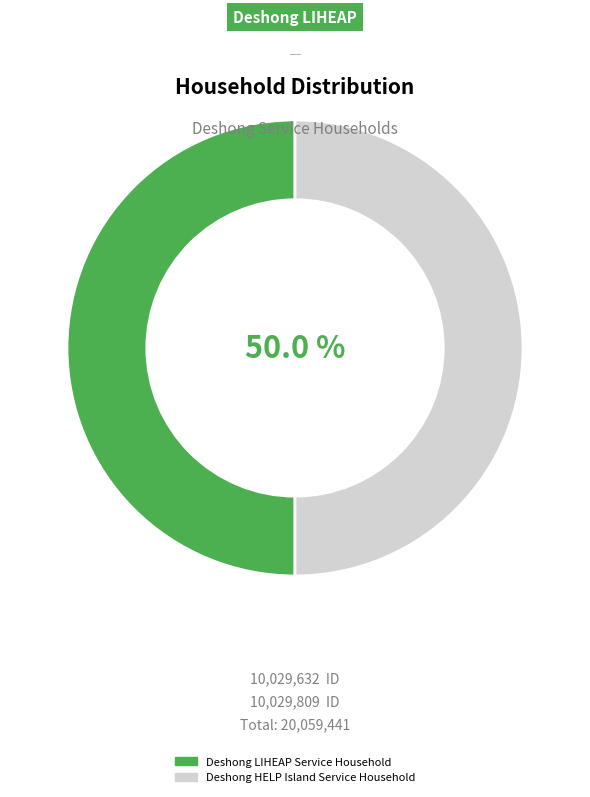

Is the sum of Deshong LIHEAP Service Household and Deshong HELP Island Service Household greater than half?

Yes